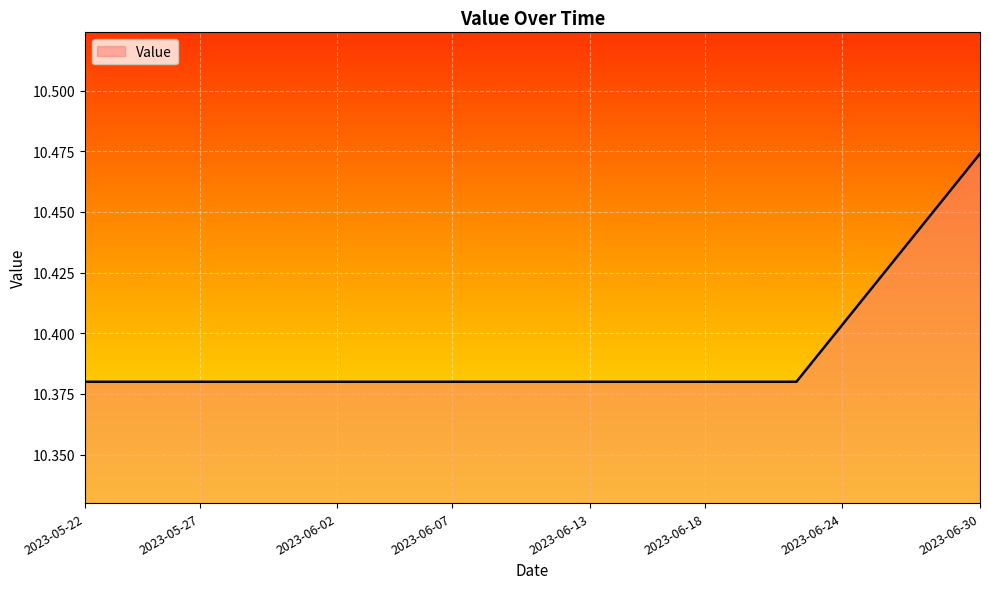

Where is the data nearest to the value 10?

2023-05-22